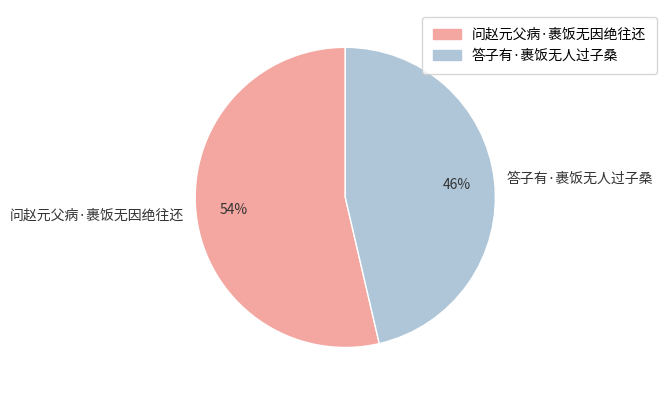

How many slices are in this pie chart?

2